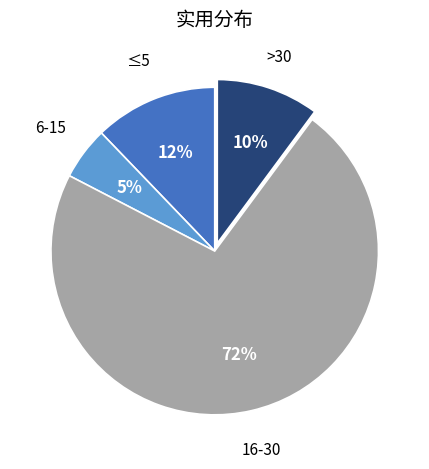

Is there any slice that represents more than half of the pie?

Yes